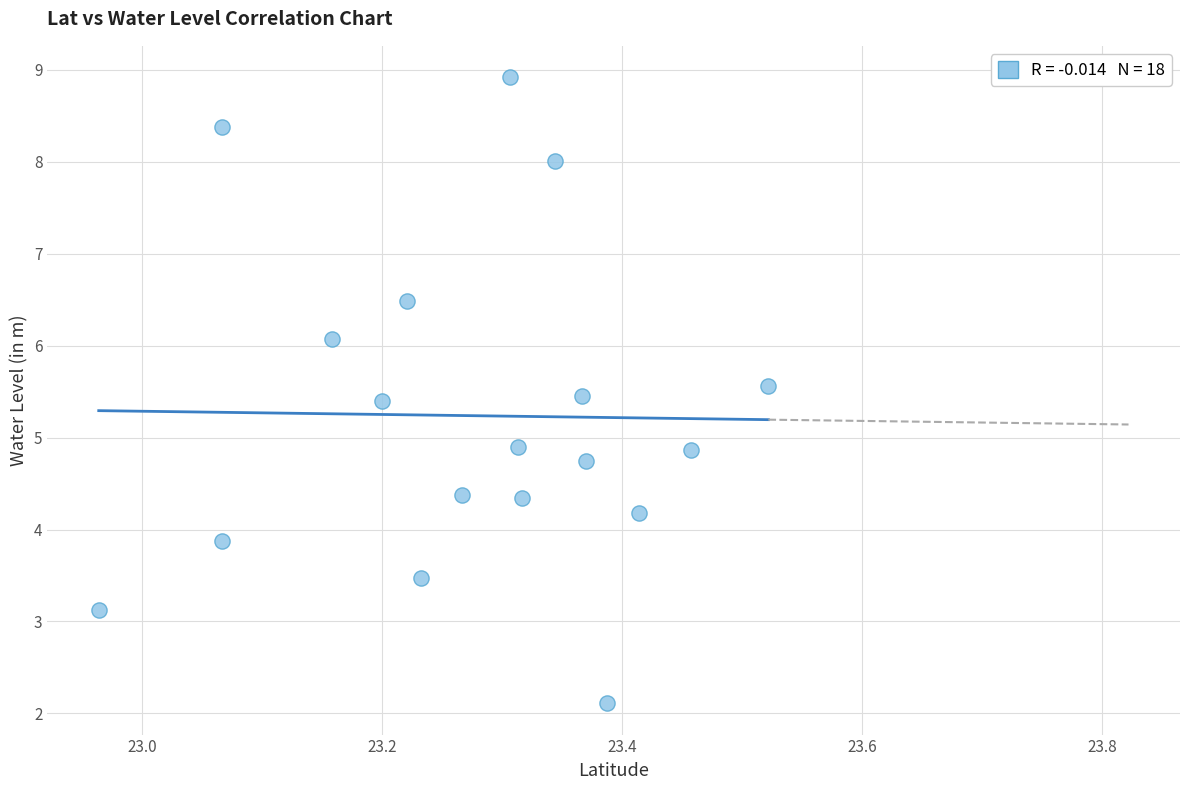

What is the range of Y values (max minus min)?

6.8